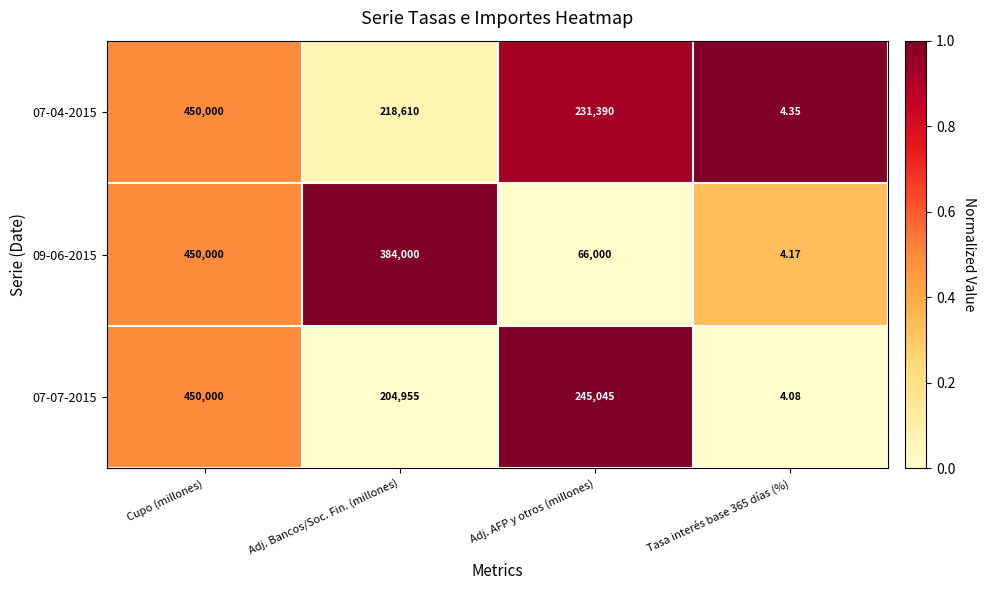

How many categories are shown in the chart?

4